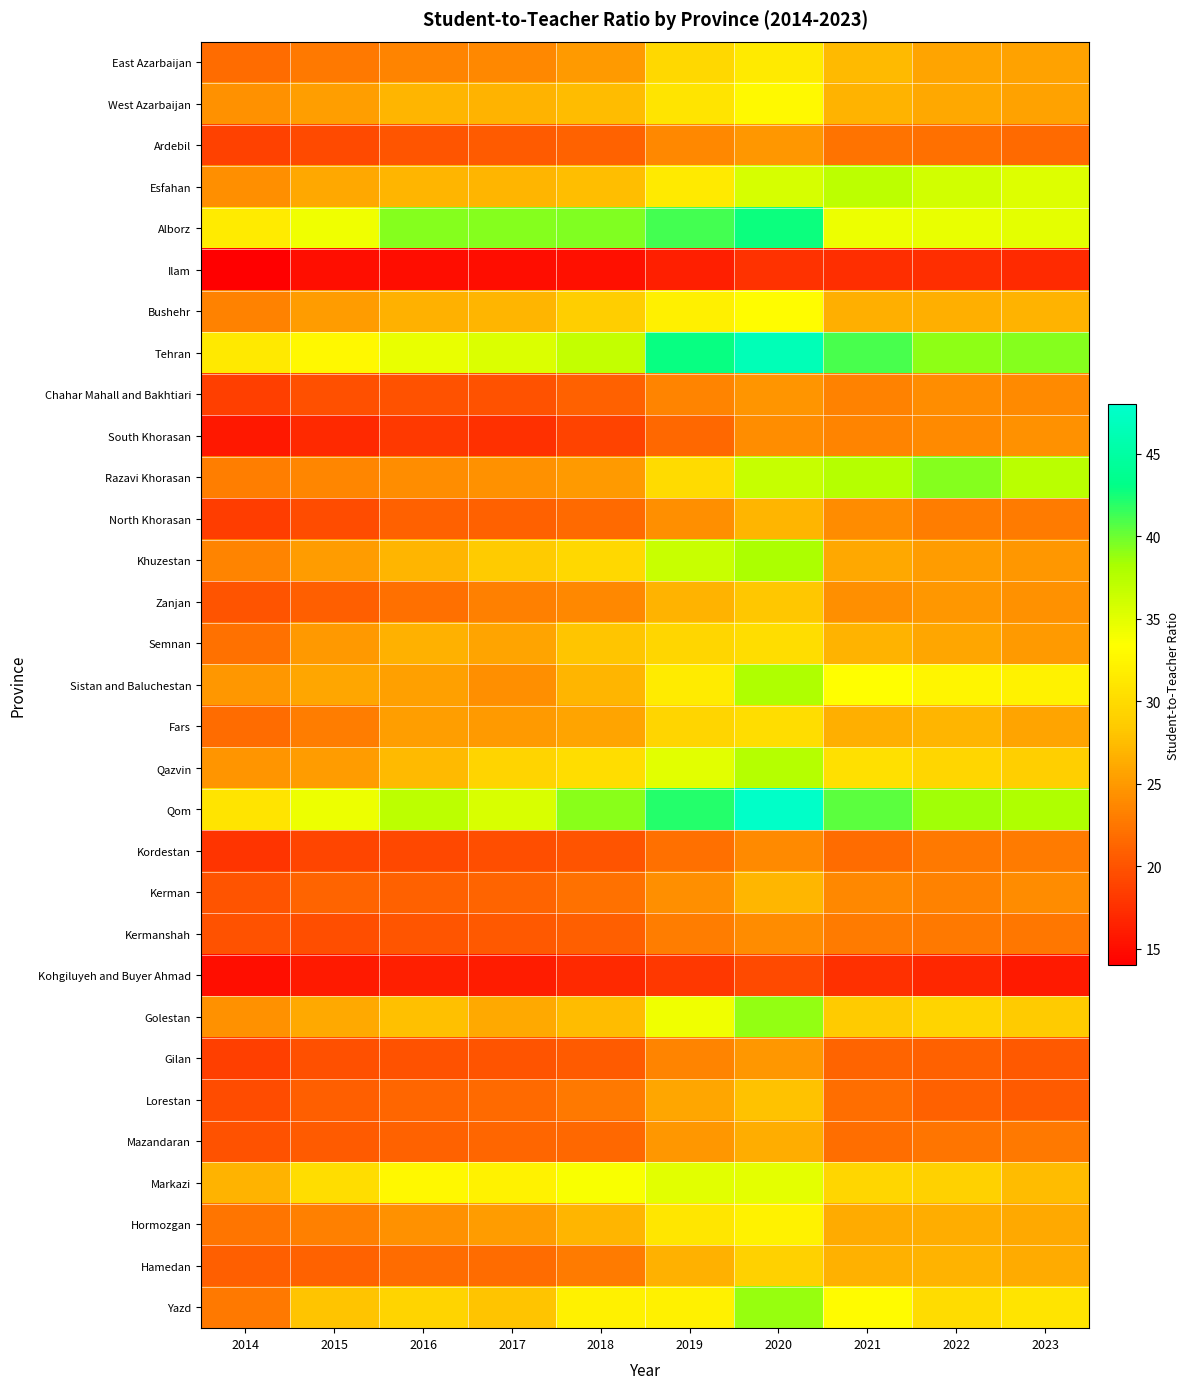

What is the maximum value shown in the chart?

47.6